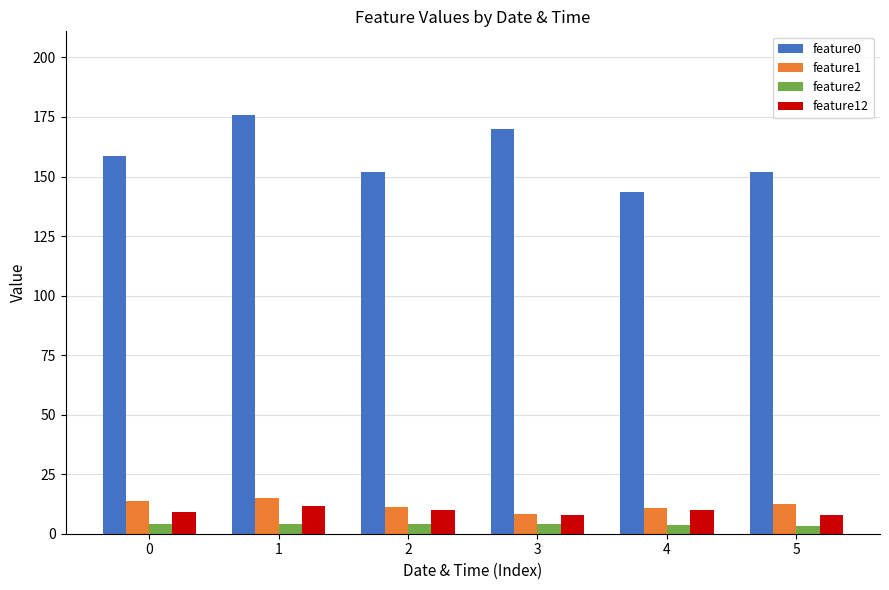

How many categories are shown in the chart?

6